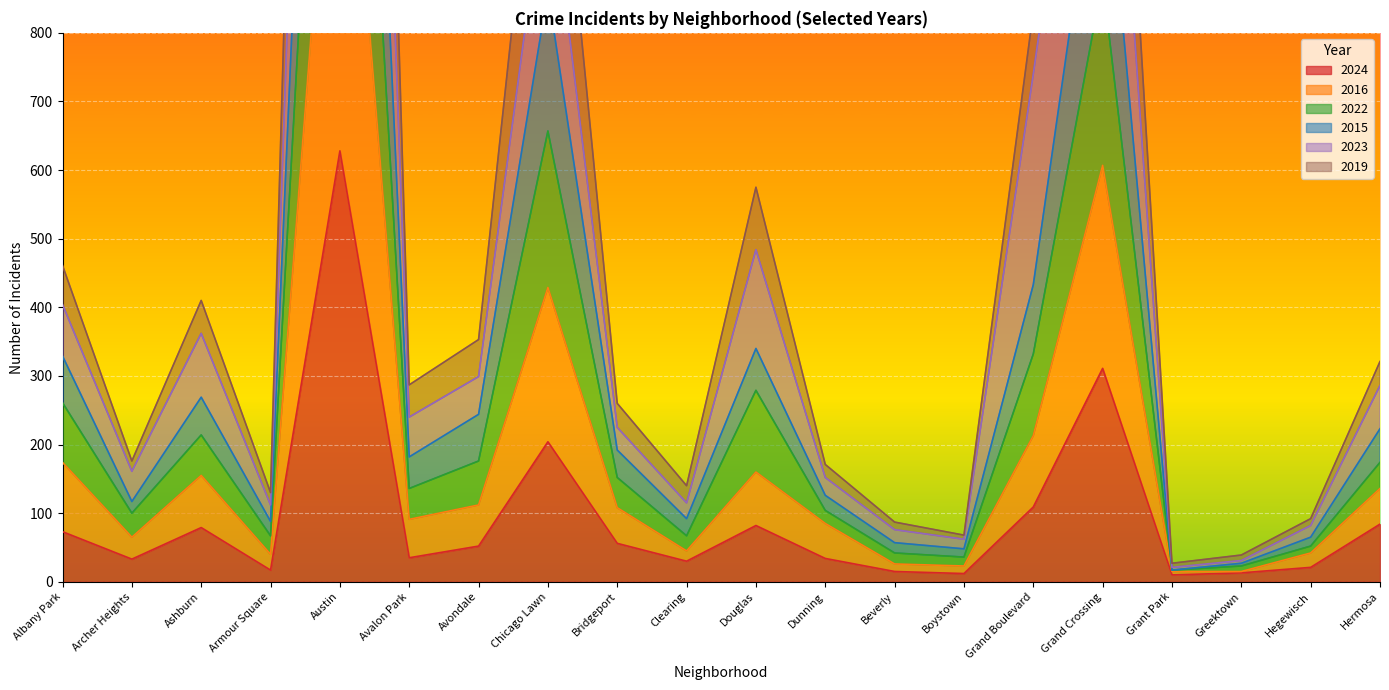

Which series has the widest spread of values?

2022